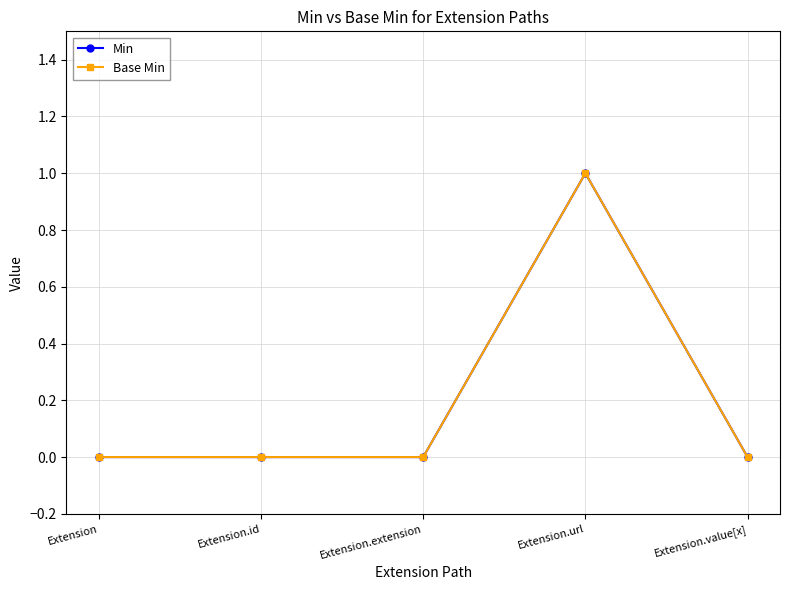

True or false: Min and Base Min cross at least once.

False